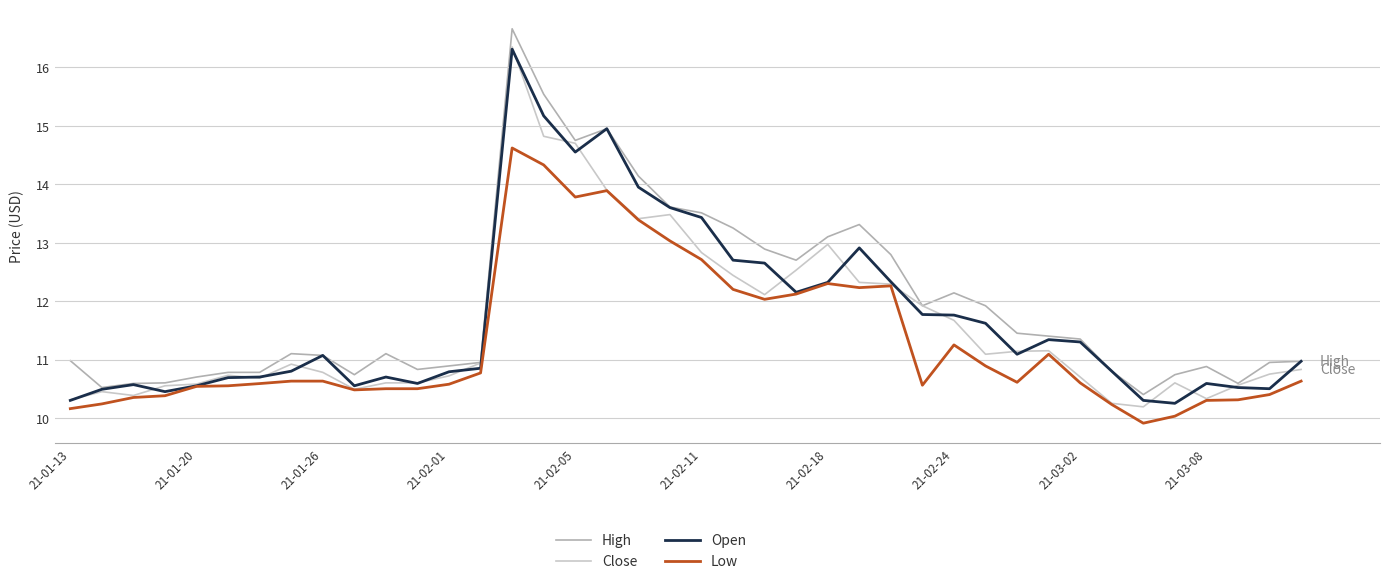

Which series has the widest spread of values?

High